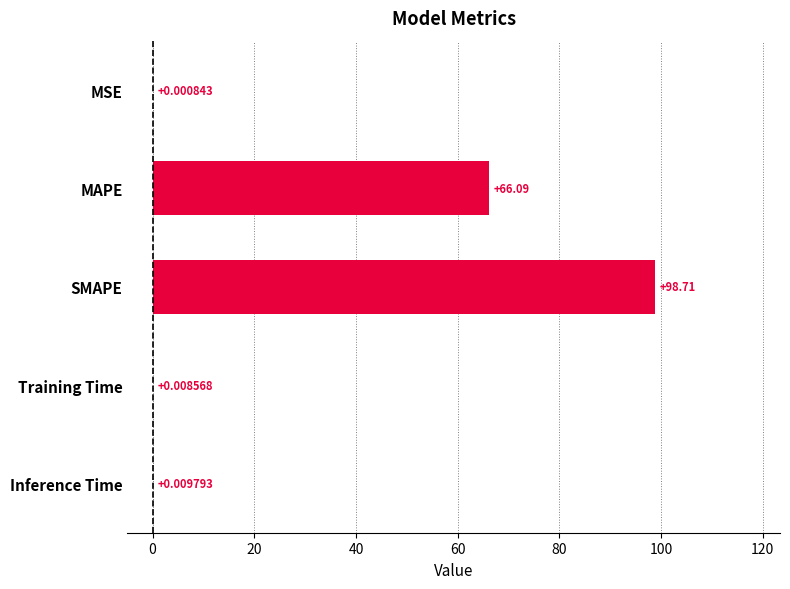

What is the change in value from MSE to SMAPE?

+98.7